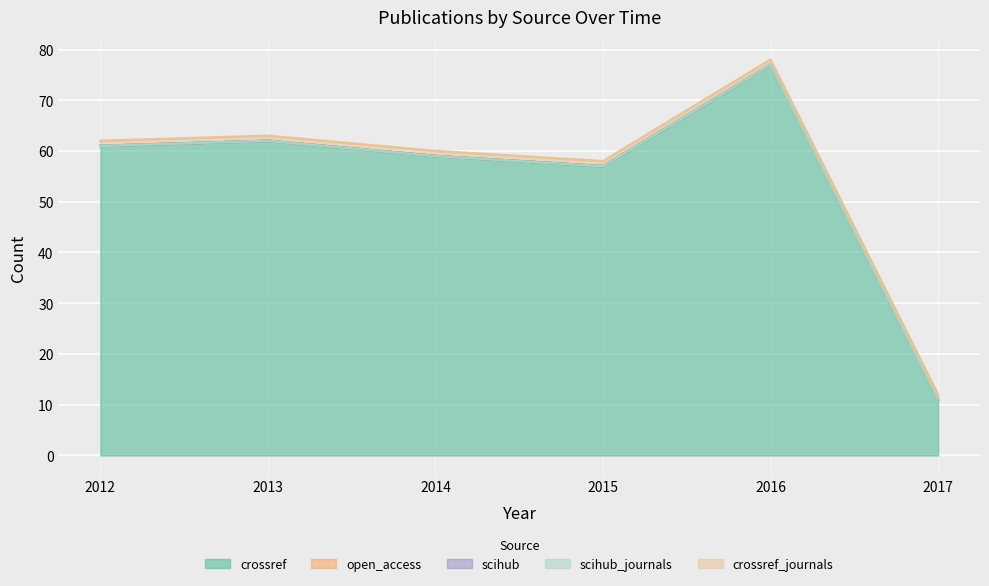

Is the value of open_access at 2015 greater than the value of crossref_journals at 2015?

No